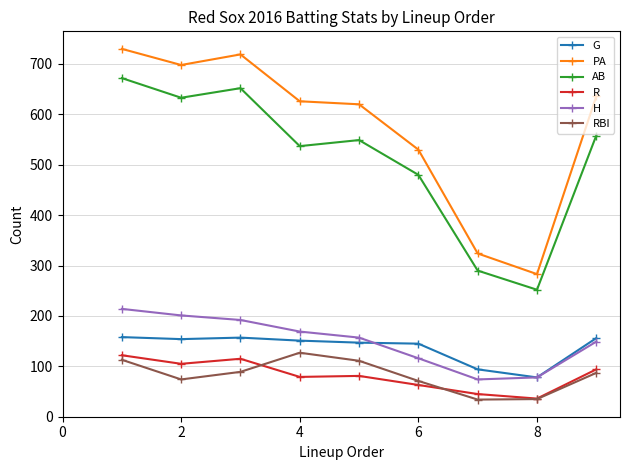

What is the greatest value displayed?

730